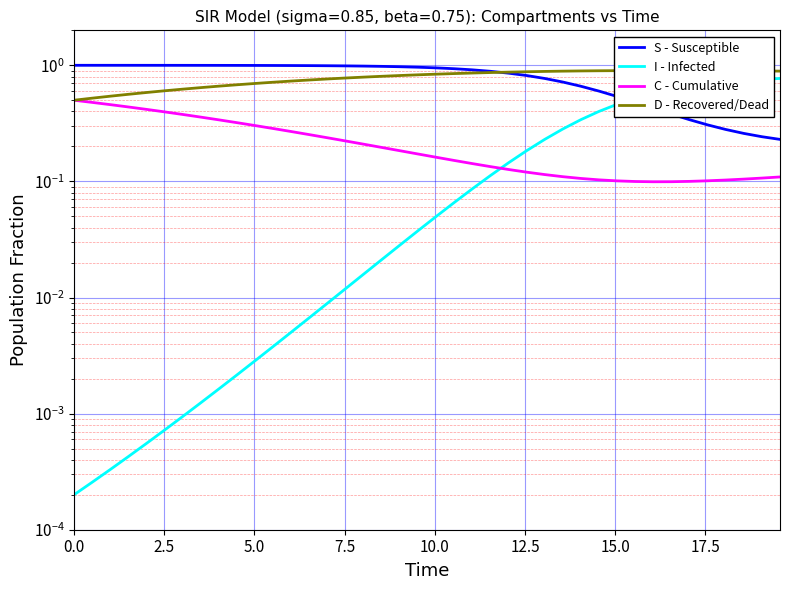

True or false: I - Infected has a value of 0.0 at 5.0.

True